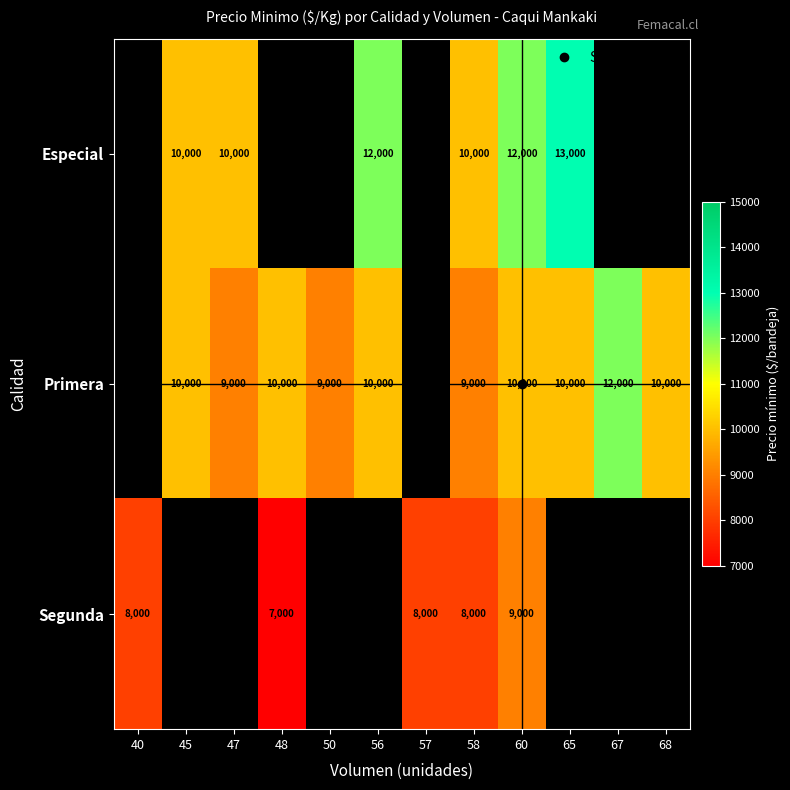

Is the value of Segunda at 48 greater than the value of Primera at 58?

No